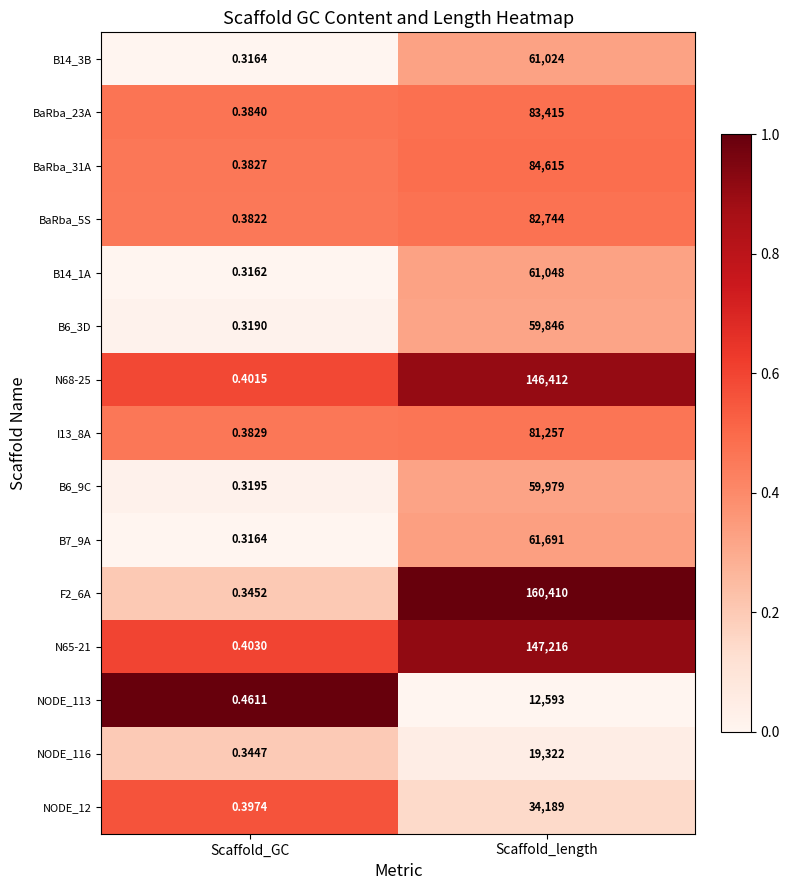

Is the value of B7_9A at Scaffold_GC greater than the value of B14_1A at Scaffold_length?

No